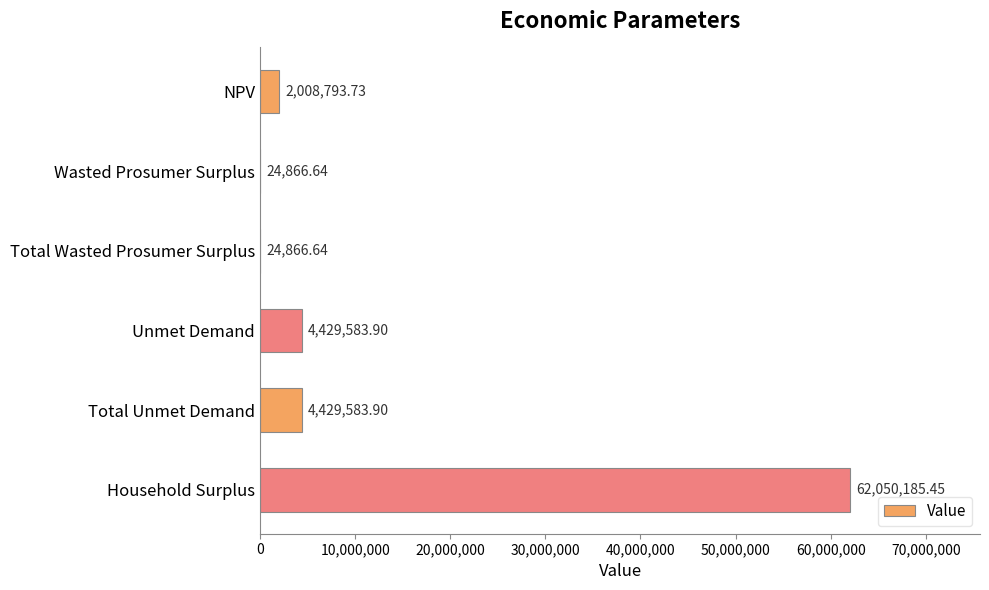

Count the number of categories in the chart.

6